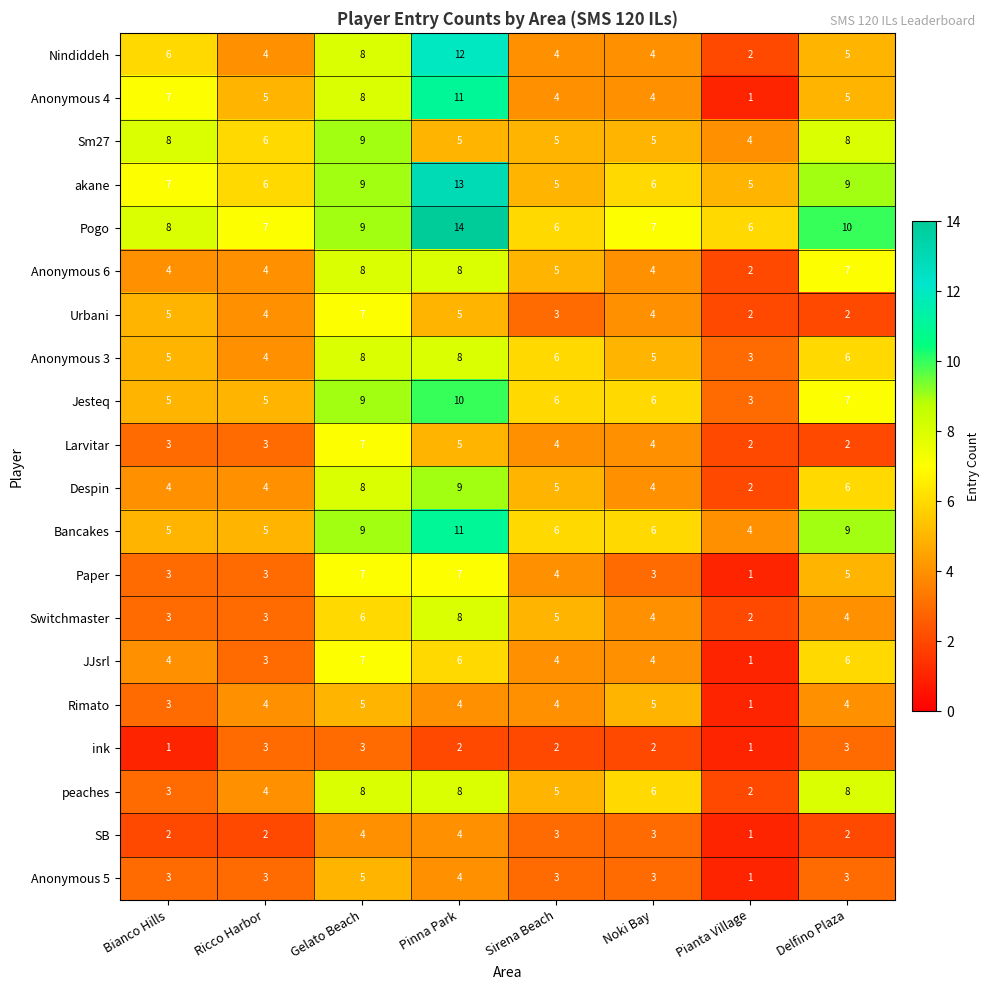

Which category has the highest value across all series?

Pinna Park